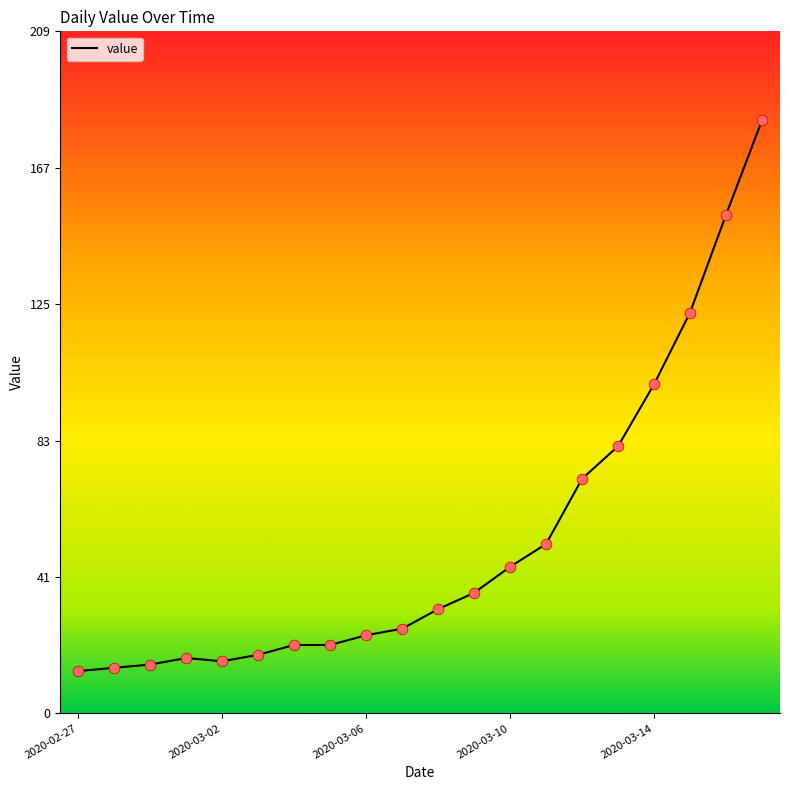

What is the maximum value shown in the chart?

182